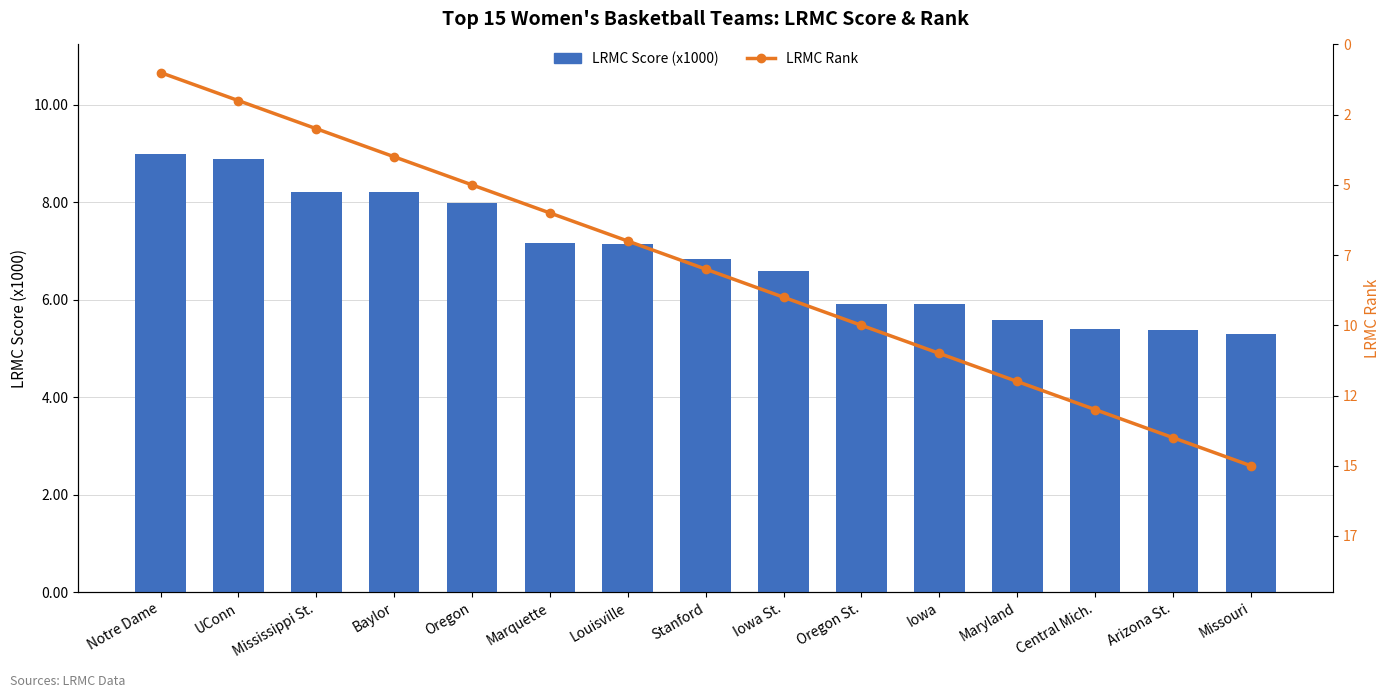

Is it true that LRMC Rank equals 2.0 at UConn?

True